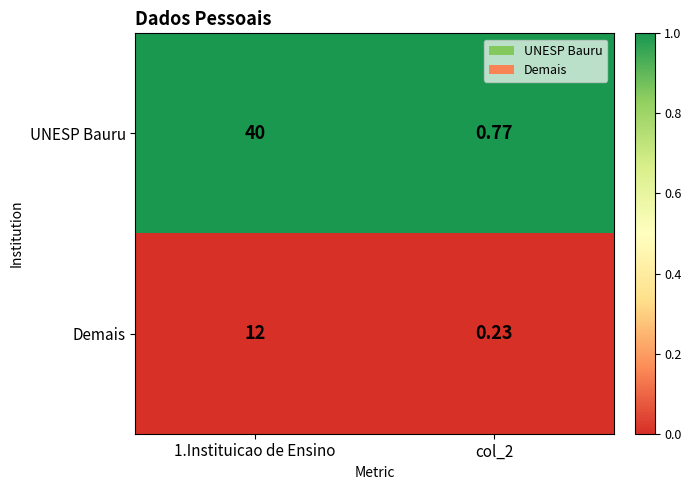

Which series has the widest spread of values?

UNESP Bauru